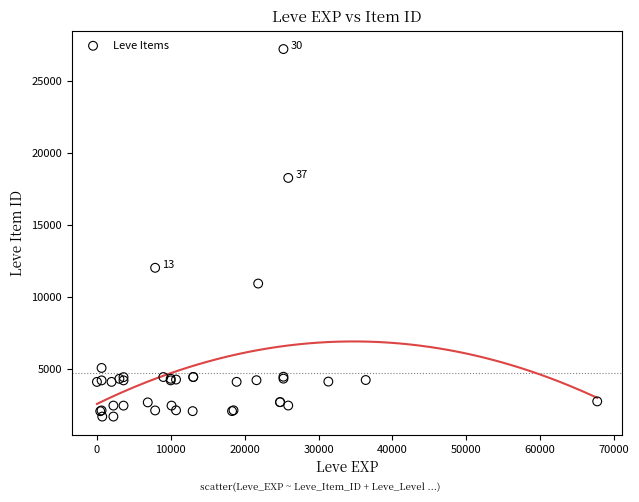

What Y value in the scatter plot is closest to 14448?

12018